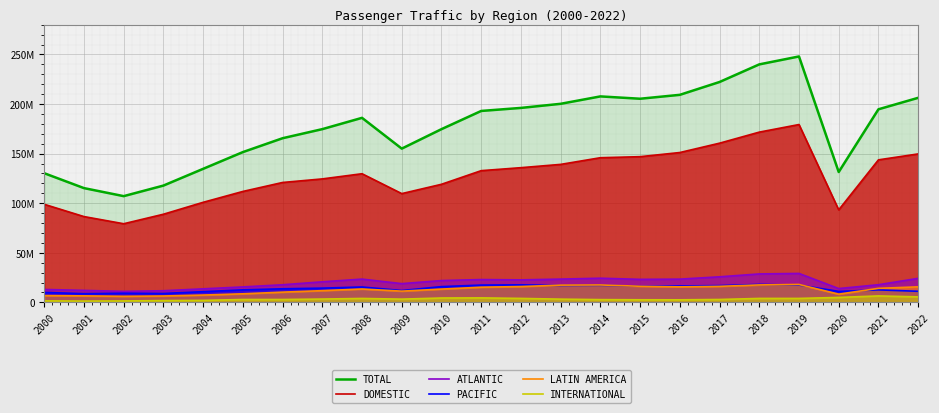

What is the total value across all series at 2009?

310102395